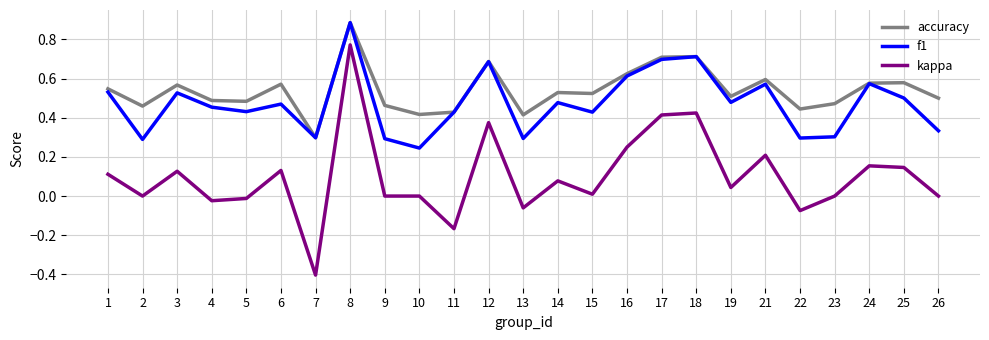

Is it true that accuracy equals 0.6 at 6?

True